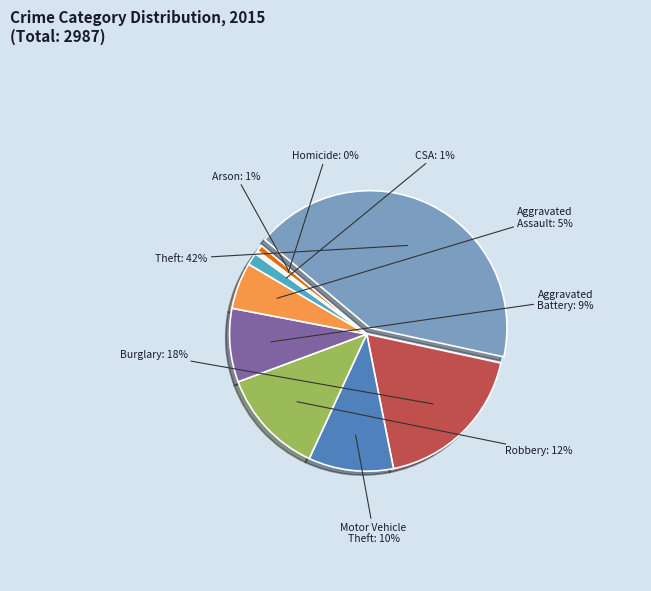

Is Homicide the majority of the pie?

No